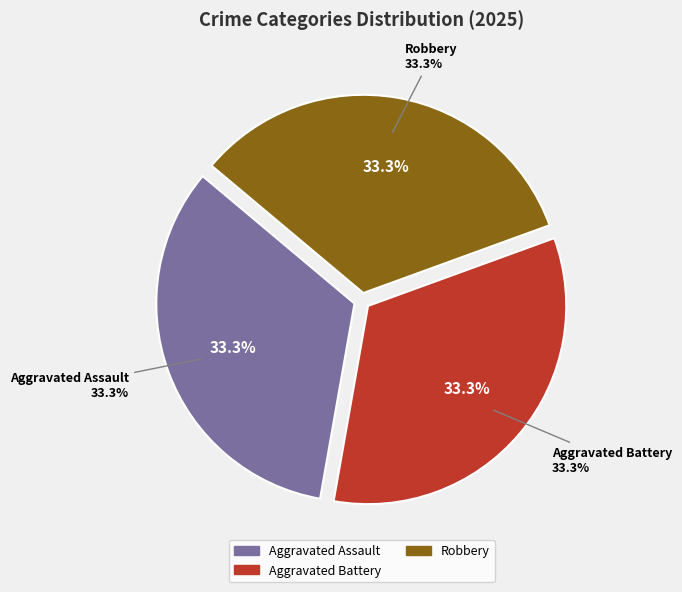

The Aggravated Assault slice represents 43% of the pie. True or false?

False